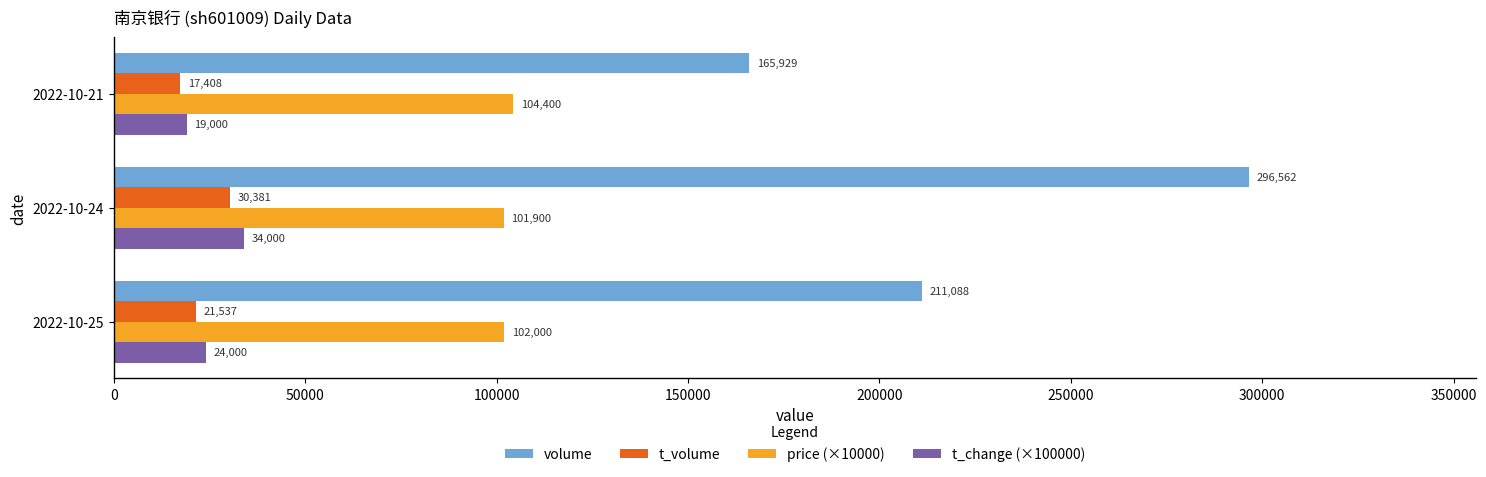

Rank the series by their maximum value, from highest to lowest.

volume, price (×10000), t_change (×100000), t_volume